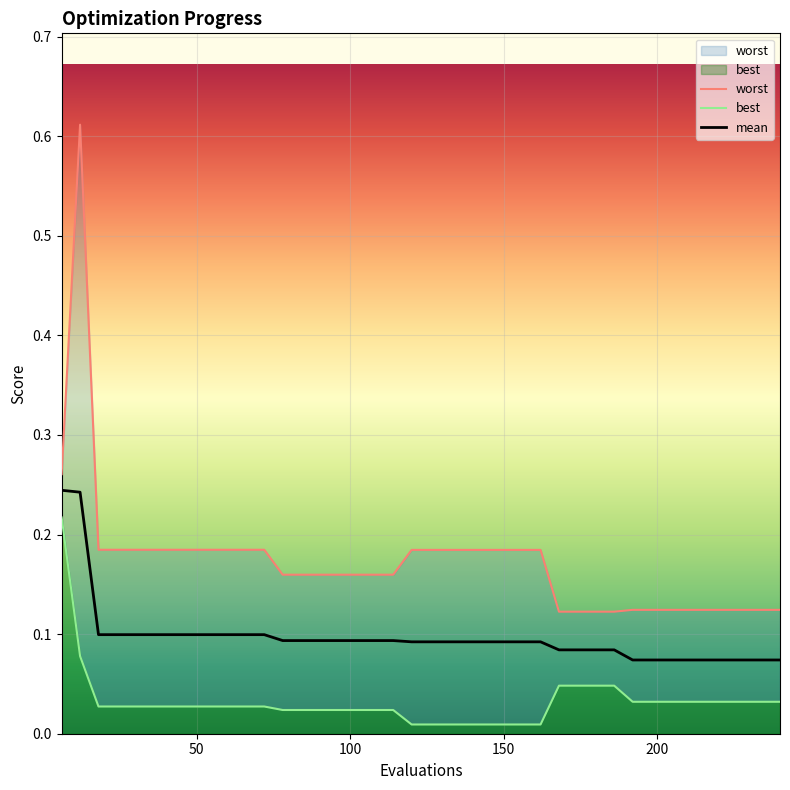

True or false: worst and mean intersect in this chart.

False